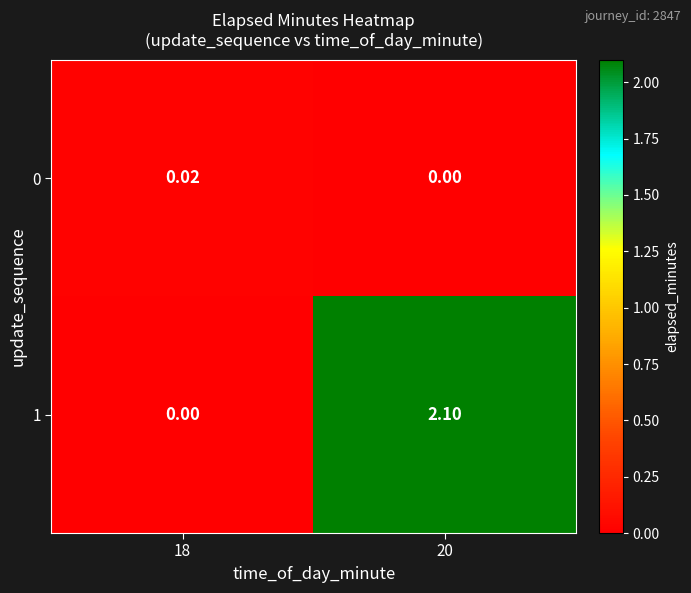

Which series has the widest spread of values?

1